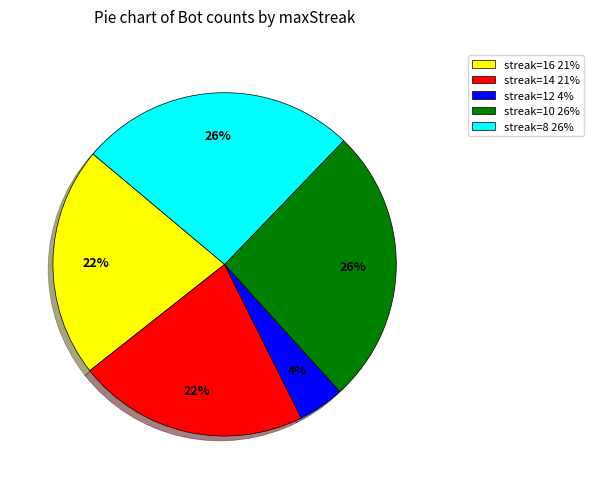

How many slices are in this pie chart?

5